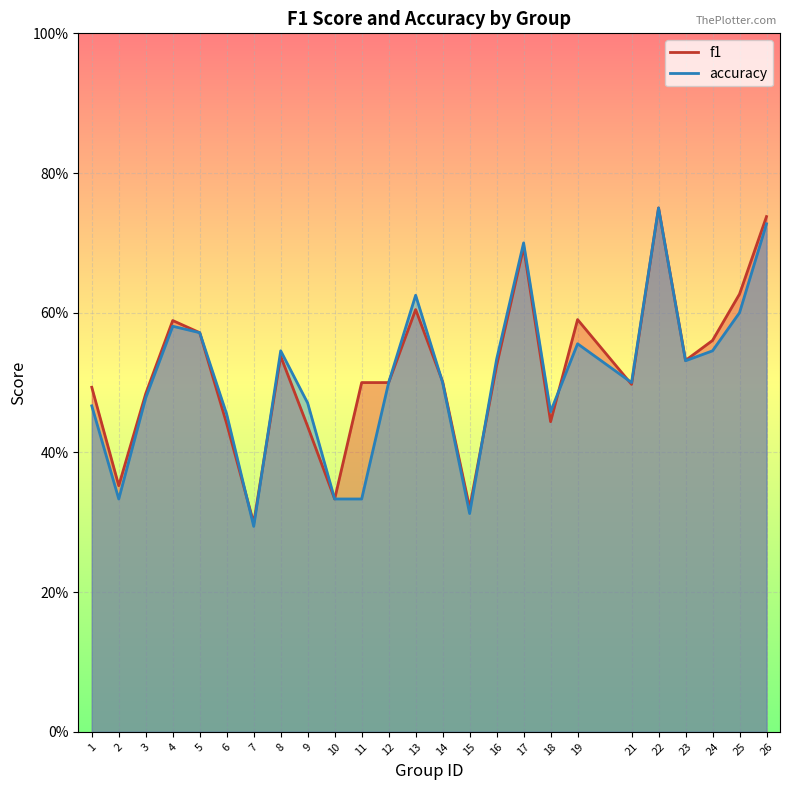

What is the value of the accuracy point at the 19th from the left?

0.6